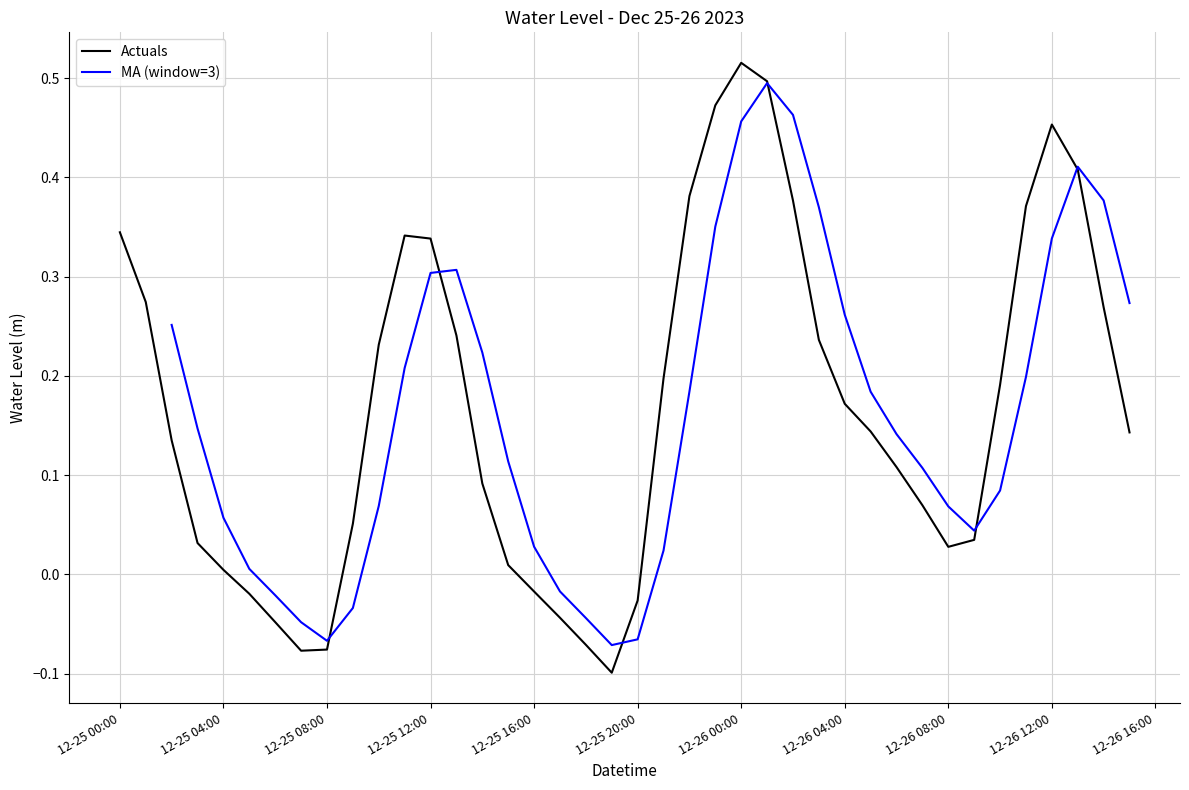

Is it true that Actuals equals 0.5 at 12-25 00:00?

False